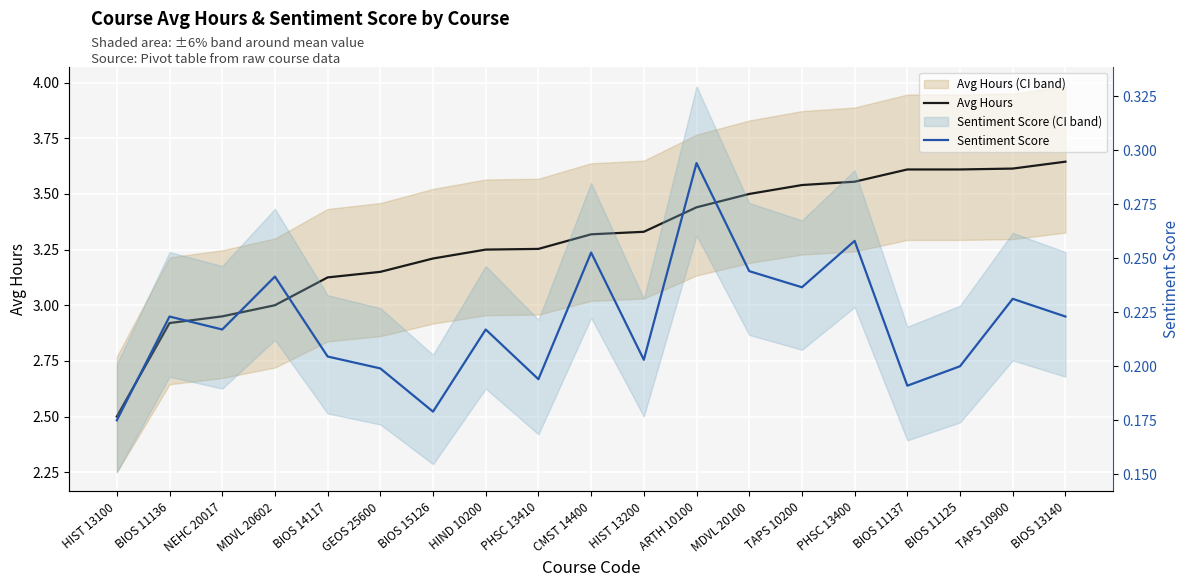

Which category has the lowest value in the Sentiment Score series?

HIST 13100